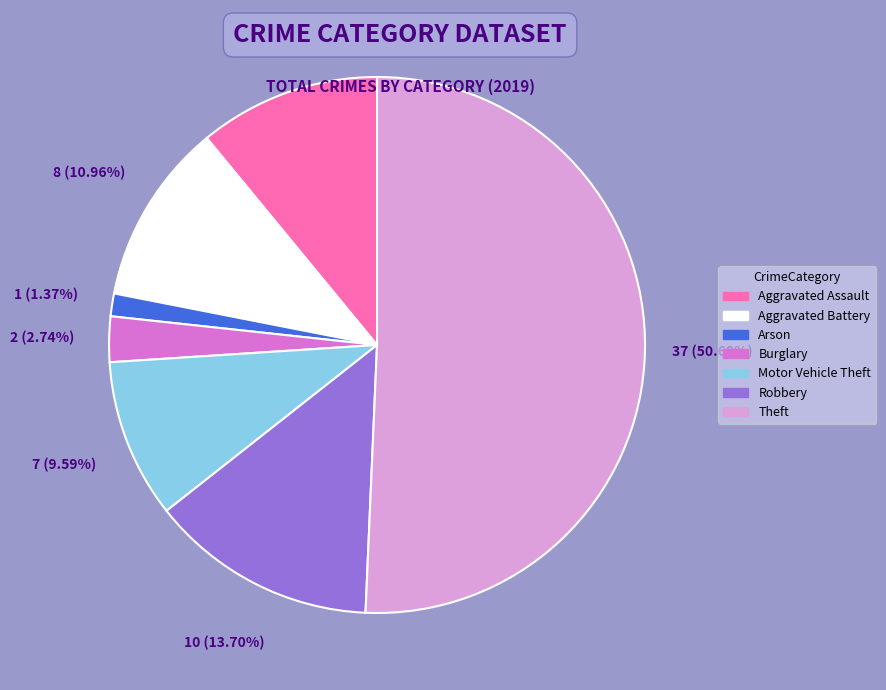

What is the largest slice in the pie chart?

Theft